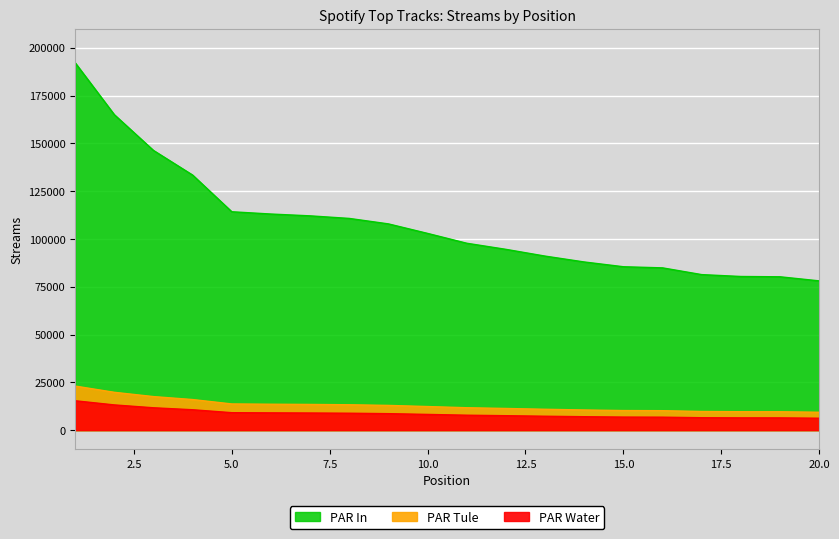

What is the change in value from 9 to 18?

-27509